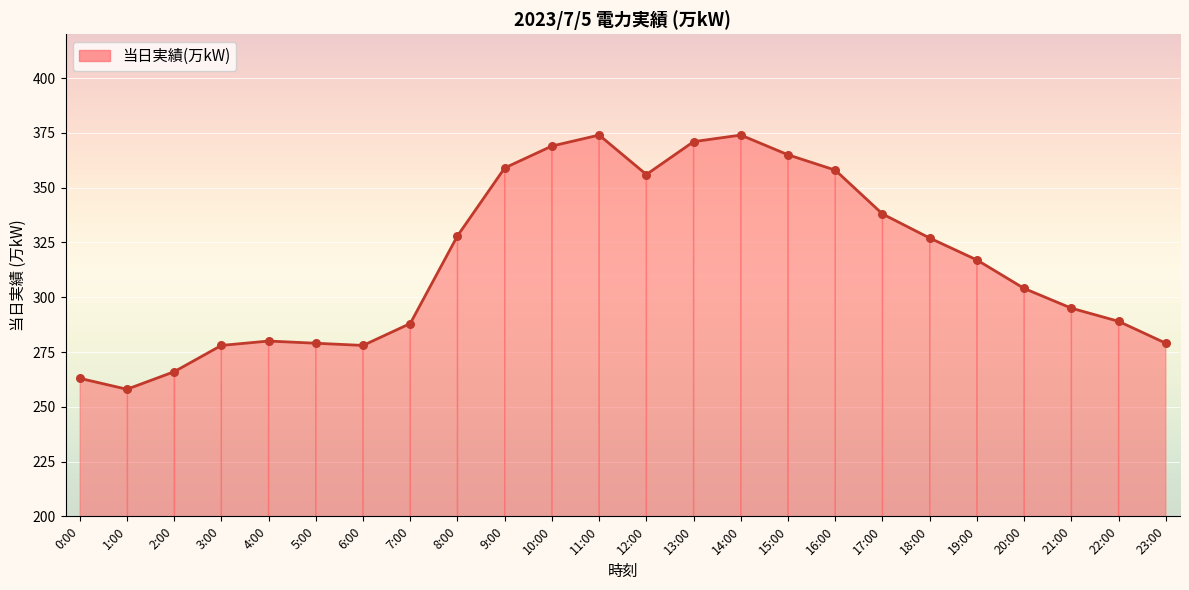

Which has a higher value, 11:00 or 3:00?

11:00